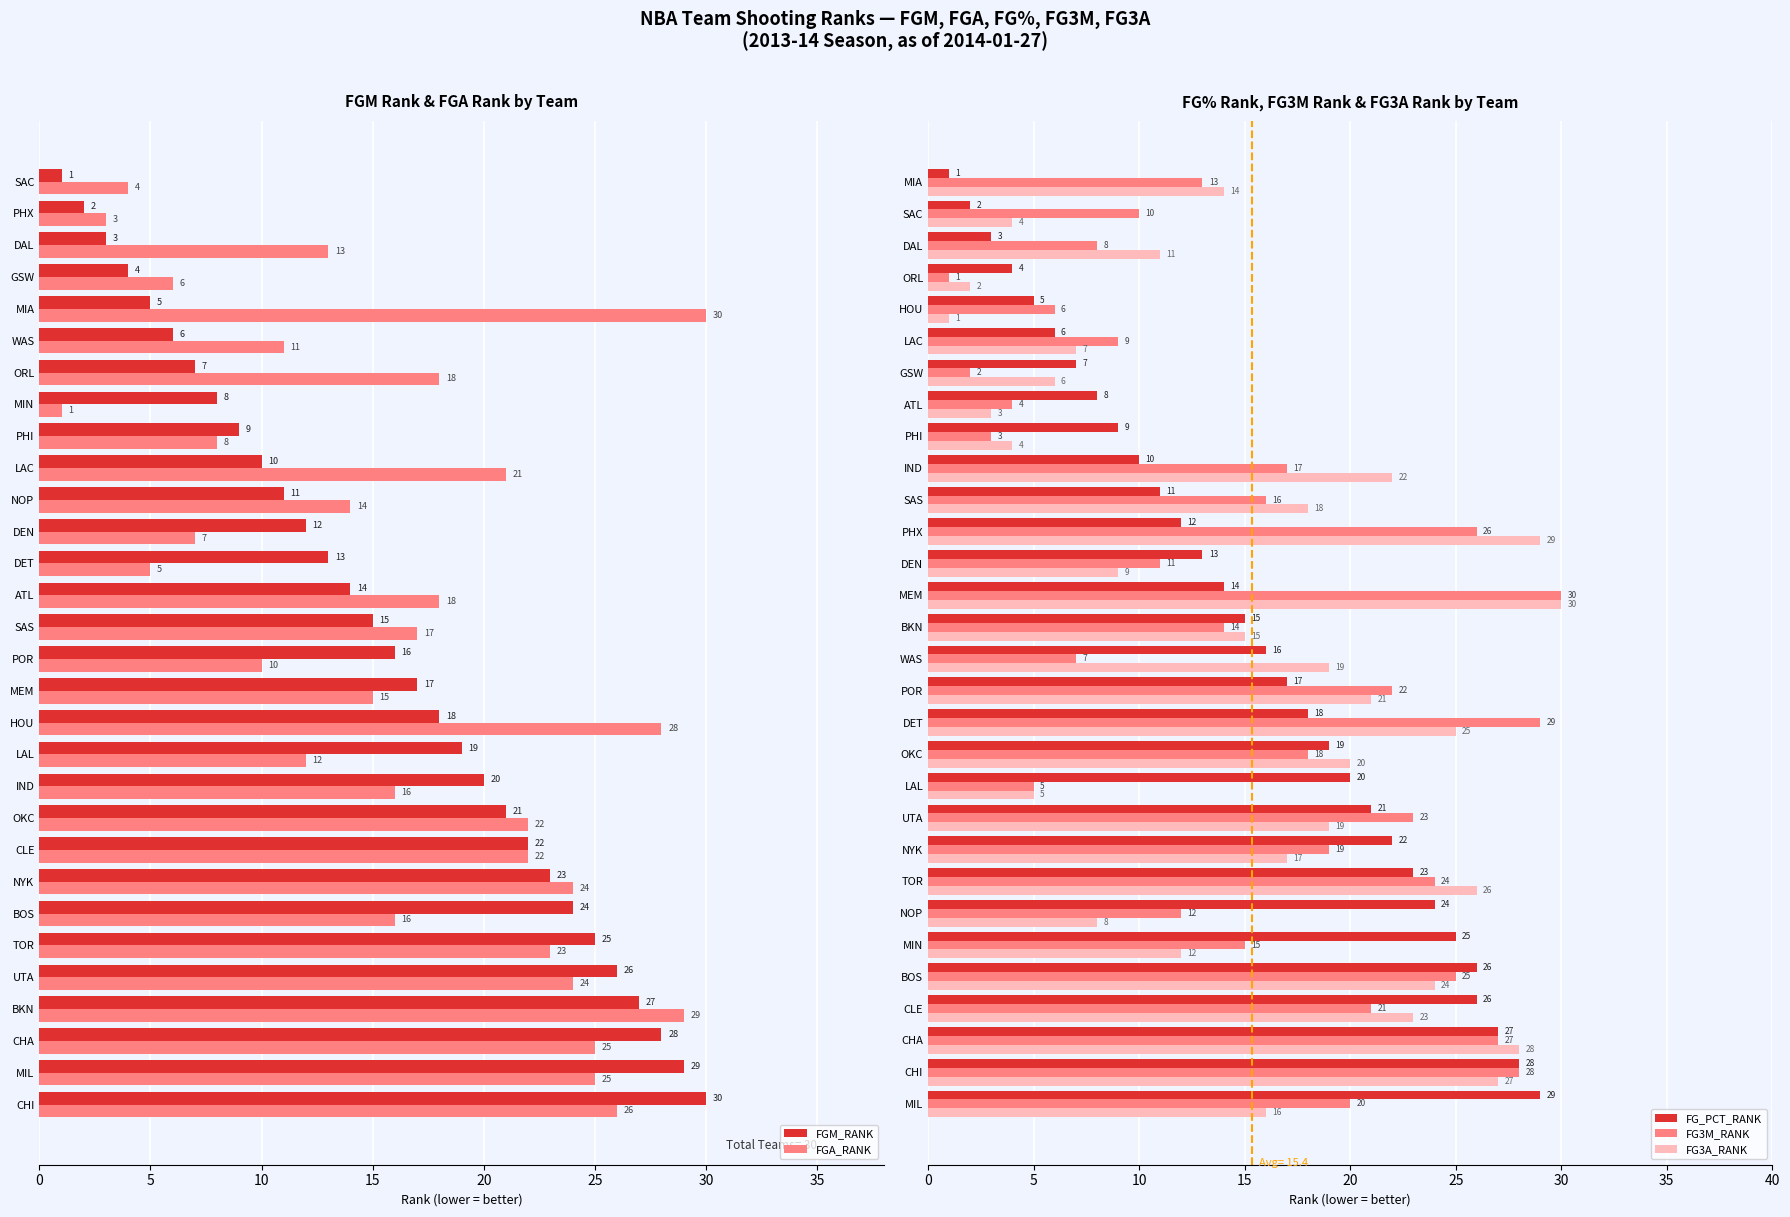

Which series has the widest spread of values?

FGM_RANK